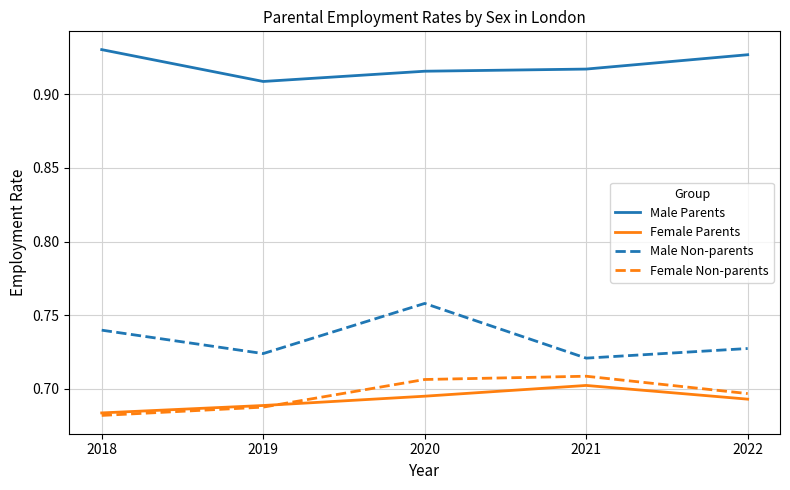

At which label is Female Parents closest to 0?

2018